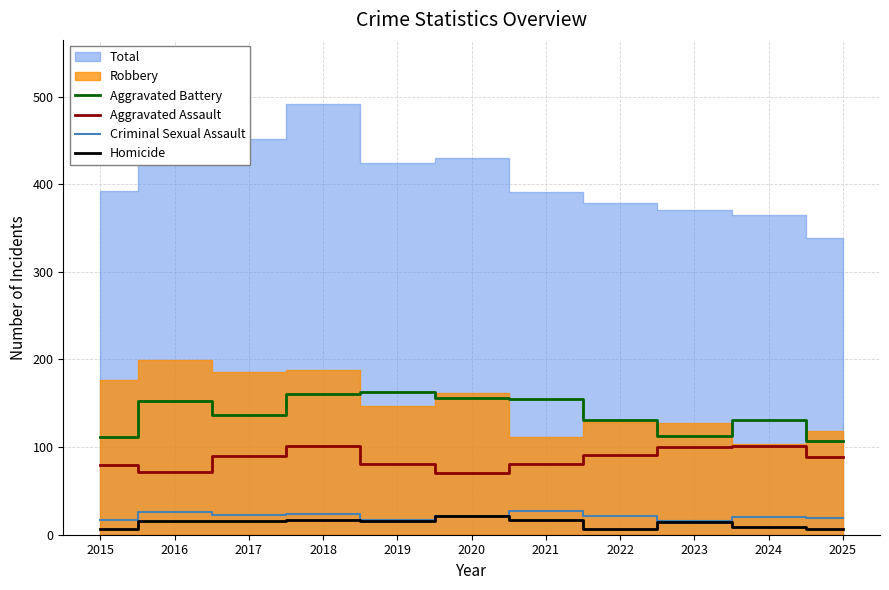

What is the value of the Criminal Sexual Assault point at the 7th from the left?

27